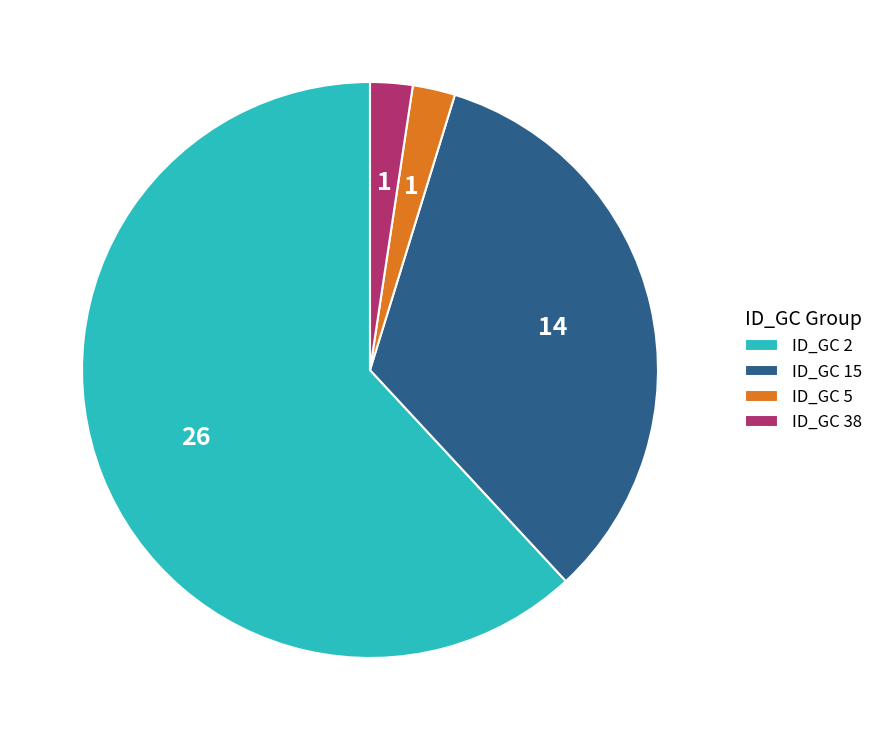

Which slice represents more than half of the pie?

ID_GC 2